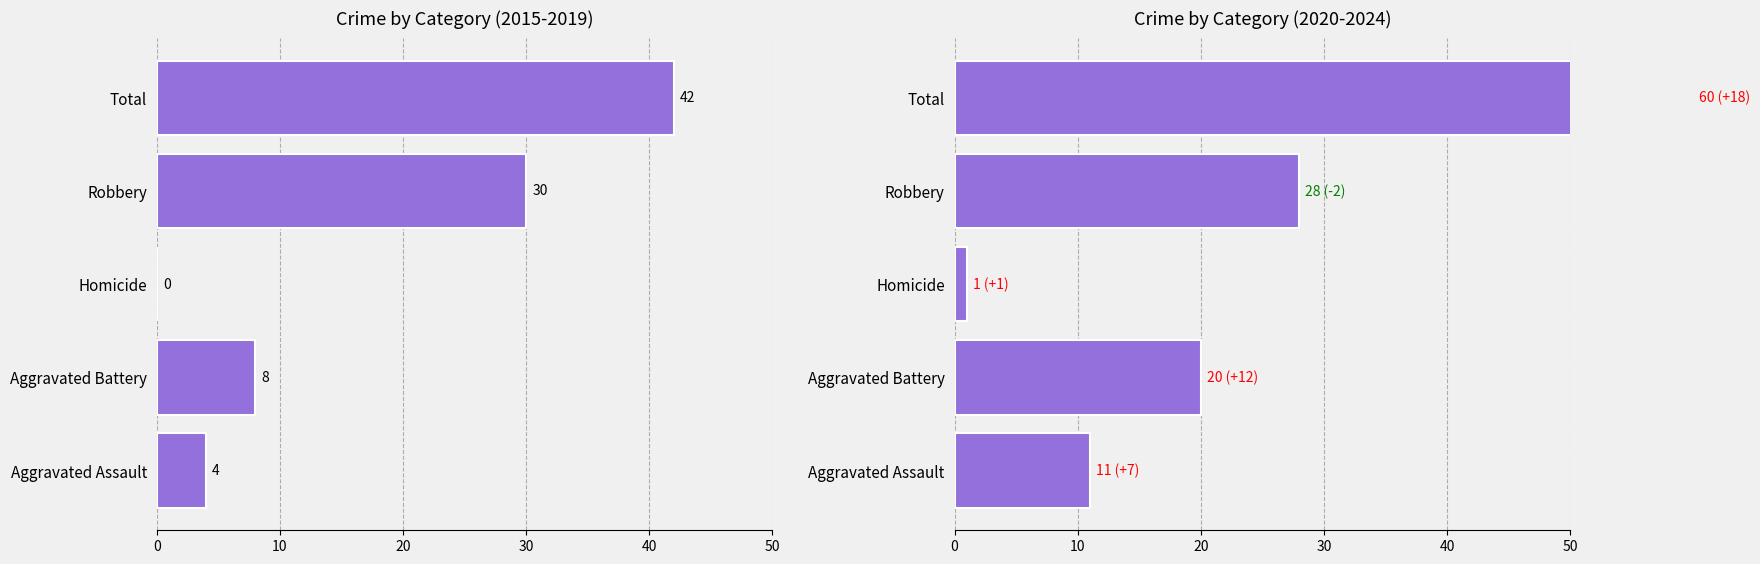

Where does the 2015-2019 Total series first go above 8?

Robbery